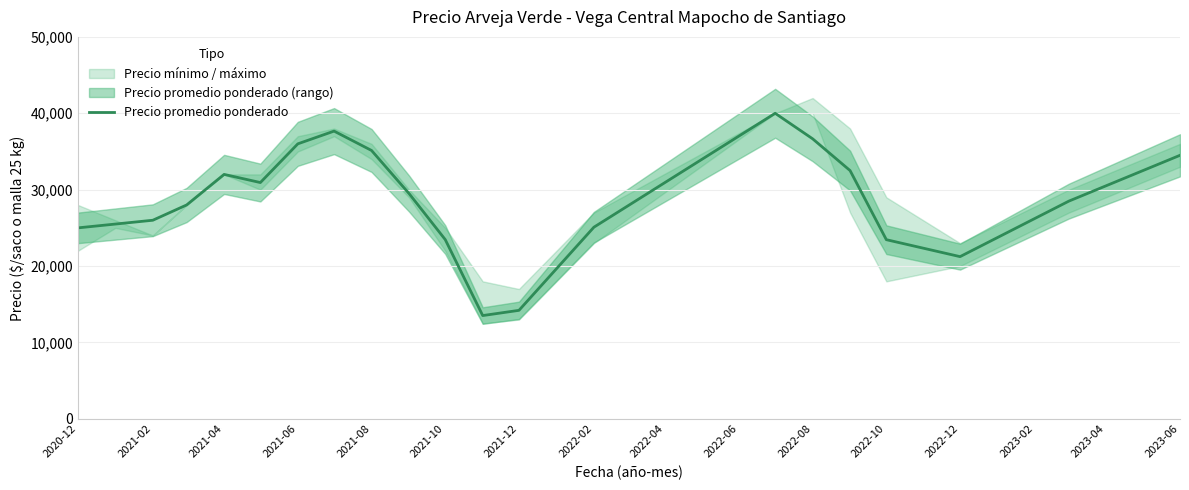

True or false: the data shows 15304 at 2021-04.

False